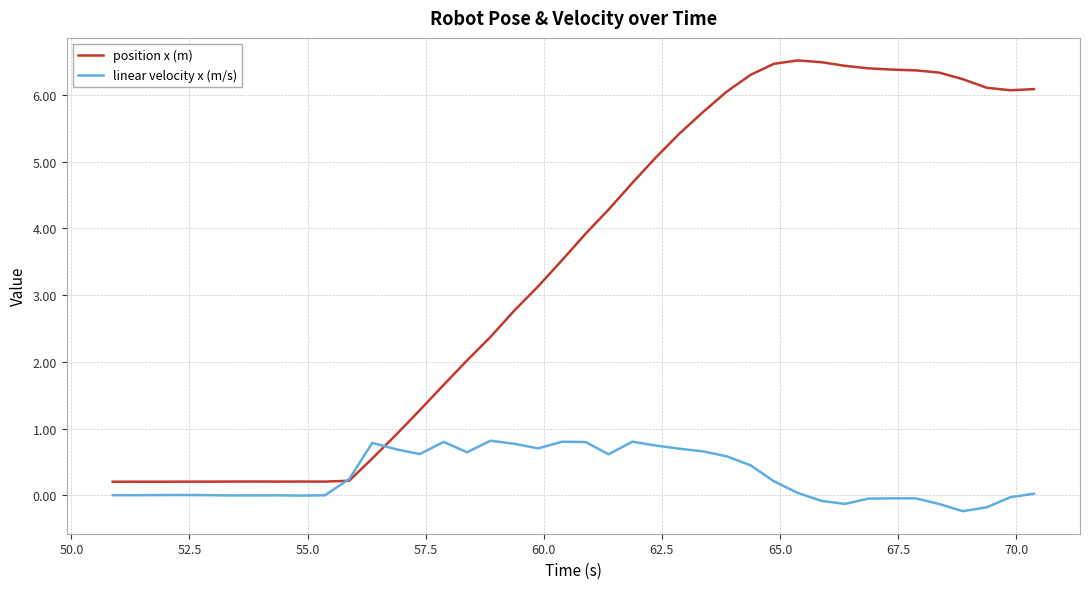

Which series has the largest total across all categories?

position x (m)